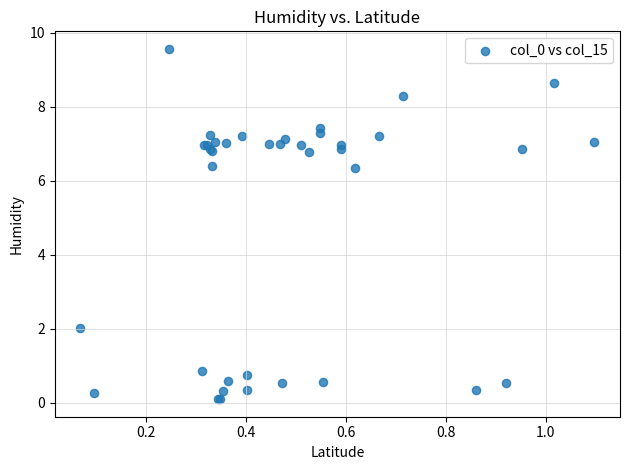

What Y value in the scatter plot is closest to 4?

2.0